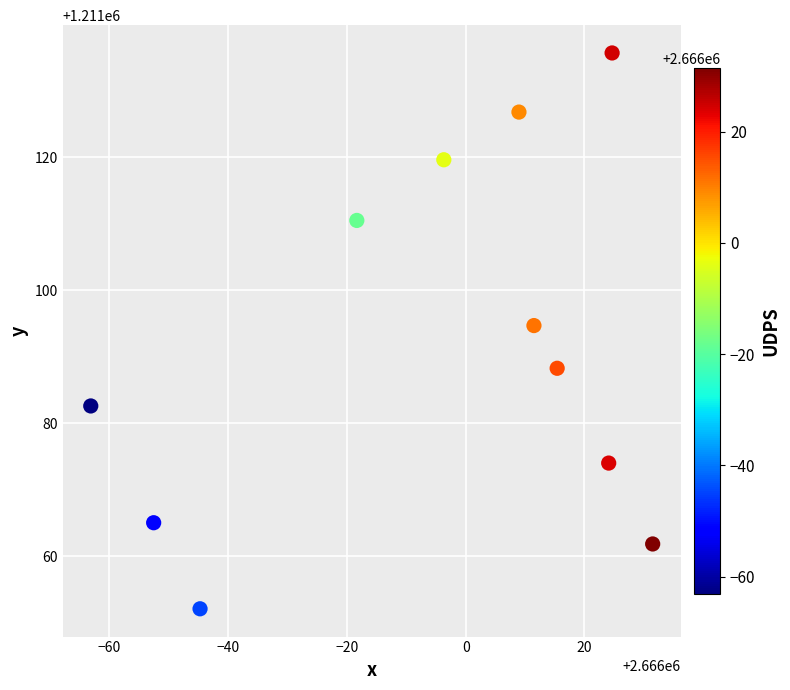

What is the range of Y values (max minus min)?

83.5